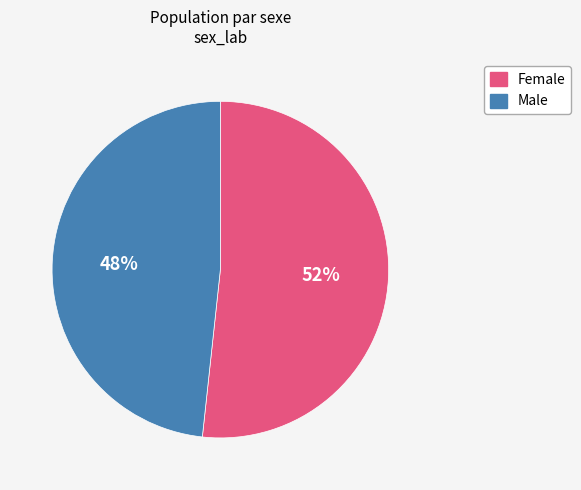

Is it true that Male is 36% of the pie?

False